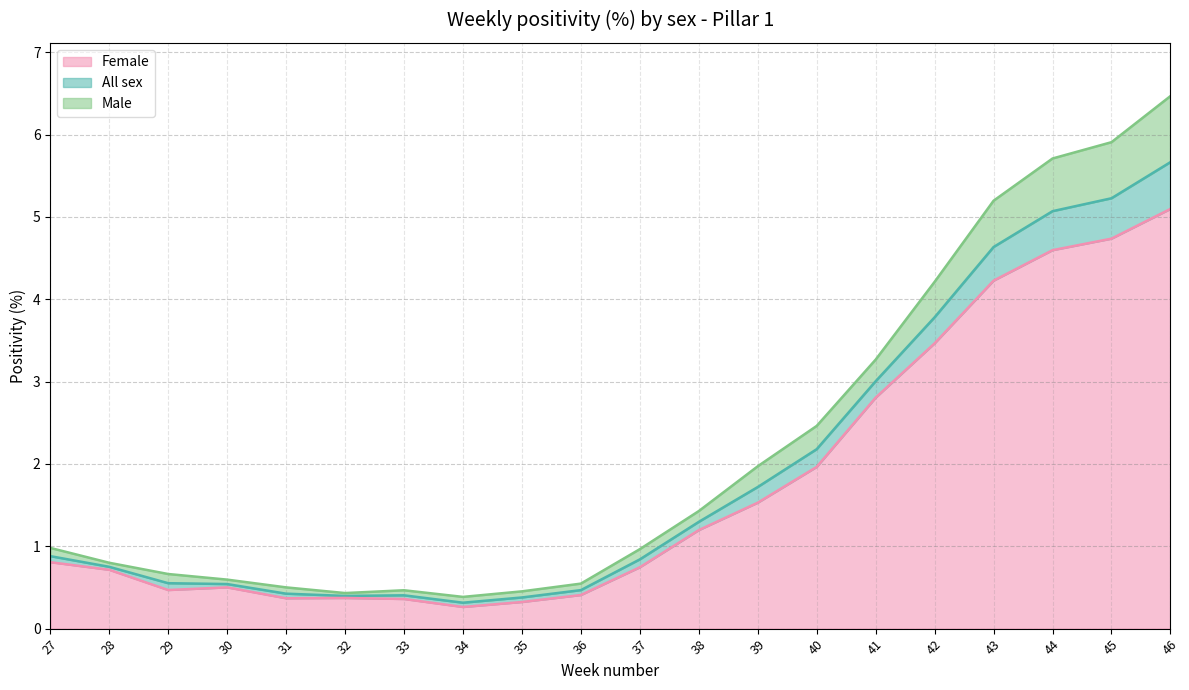

What is the minimum value shown in the chart?

0.3